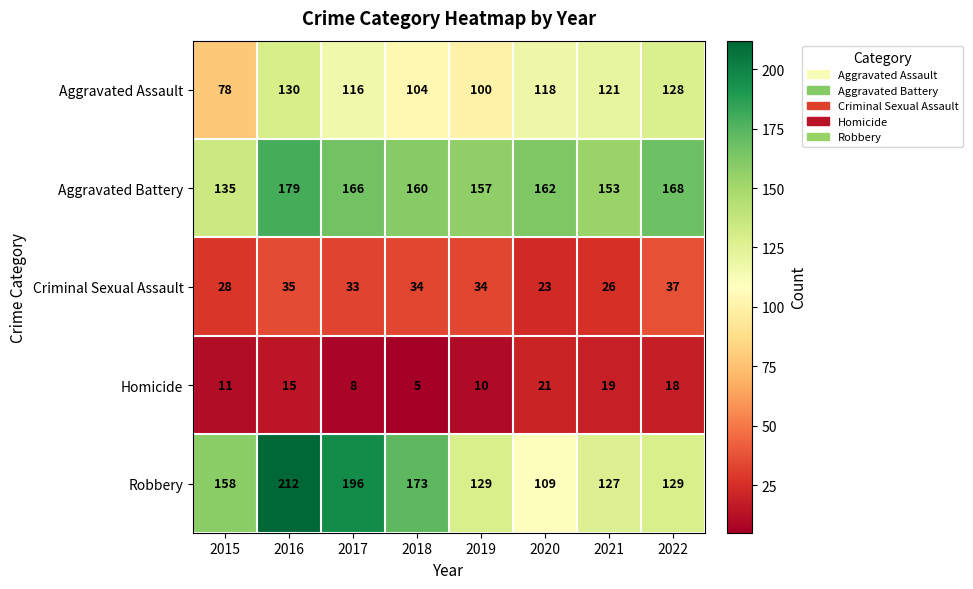

Which series has the widest spread of values?

Robbery